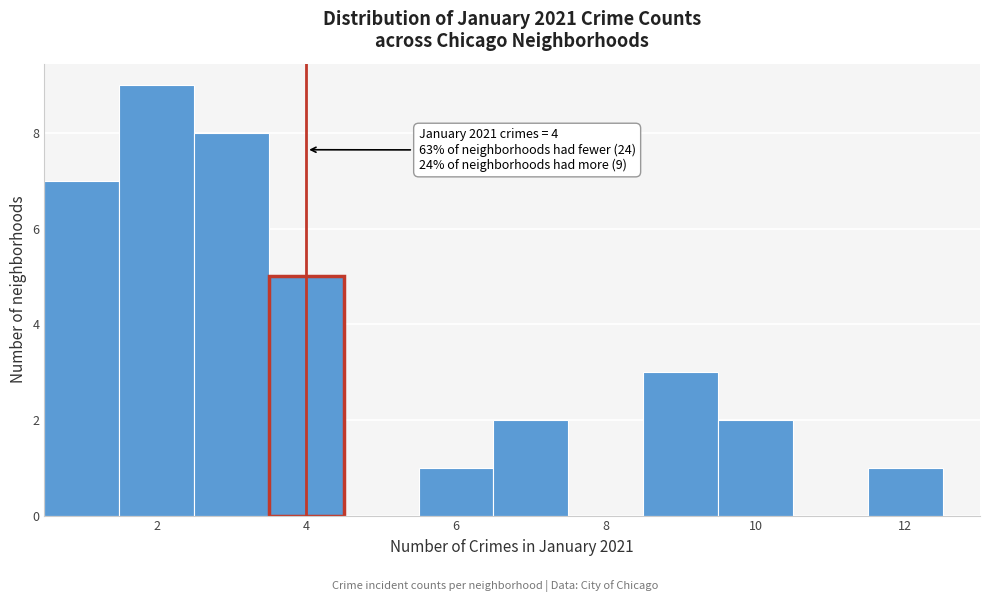

Which range on the x-axis has the tallest bar?

1.5 to 2.5